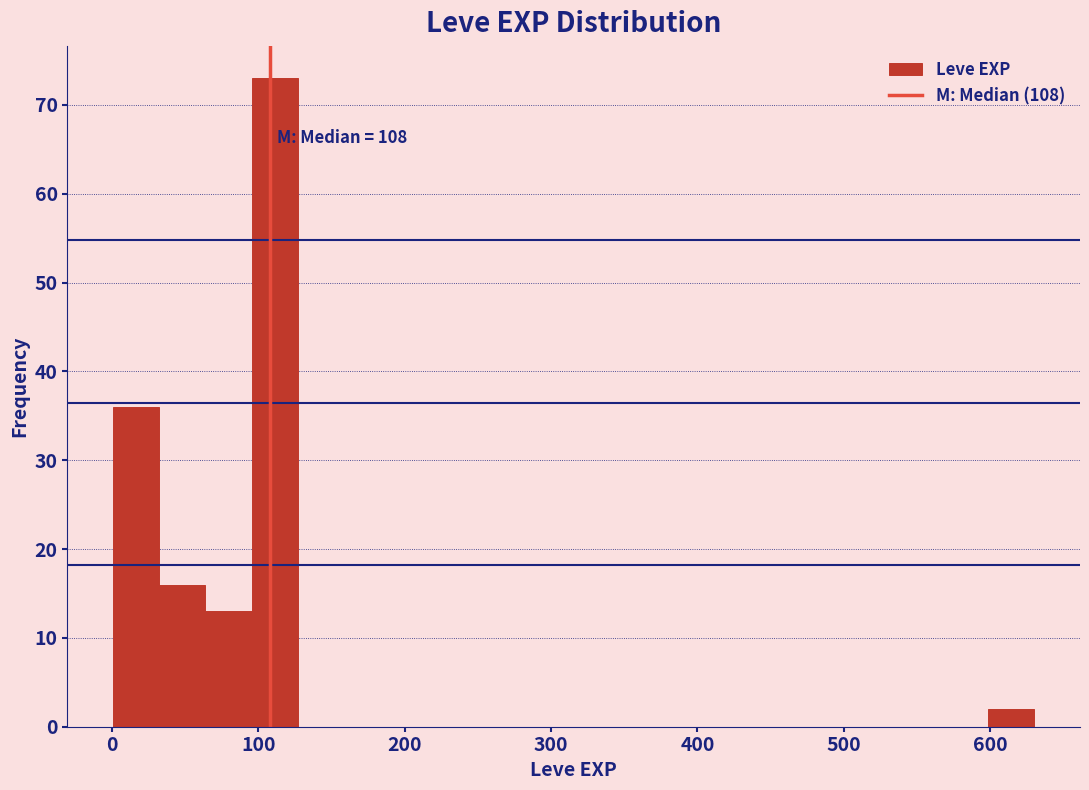

Read against the x-axis, roughly where is the centre of the tallest bar?

110